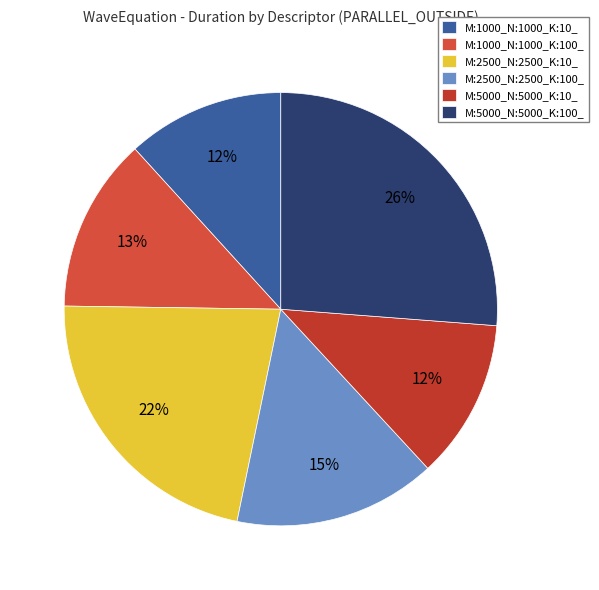

How many segments does this pie chart have?

6